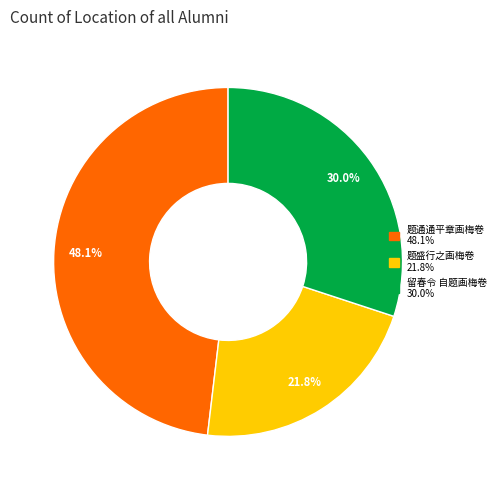

Is 题通通平章画梅卷 the majority of the pie?

No